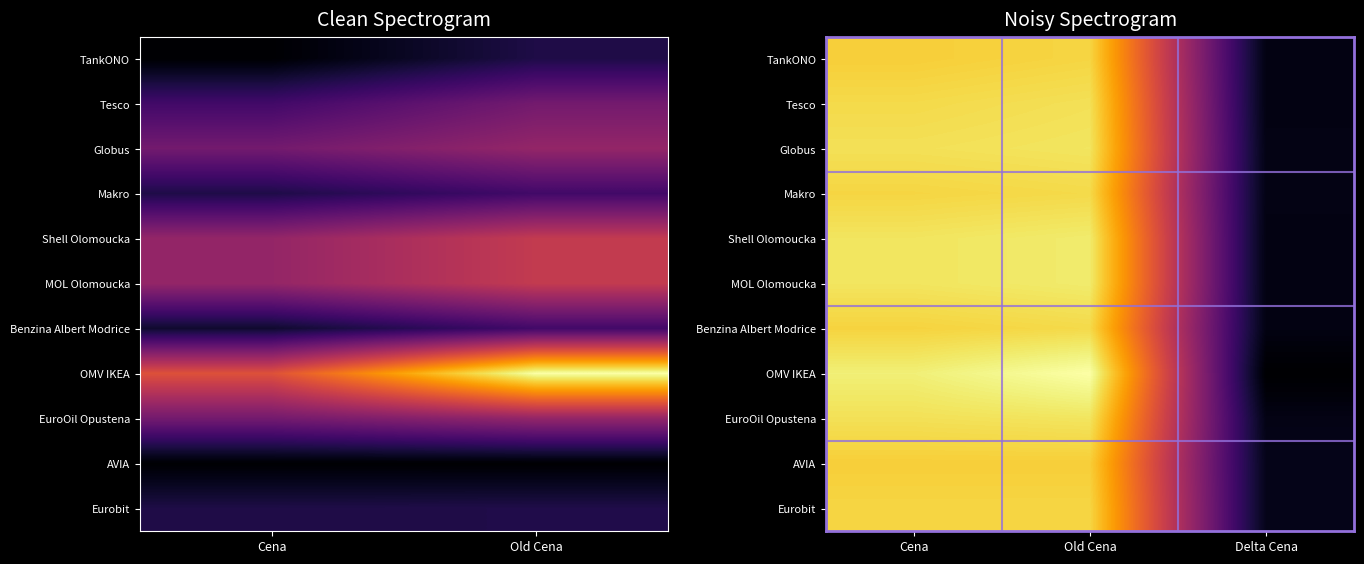

Is the value of Benzina Albert Modrice at Old Cena greater than the value of TankONO at Cena?

Yes